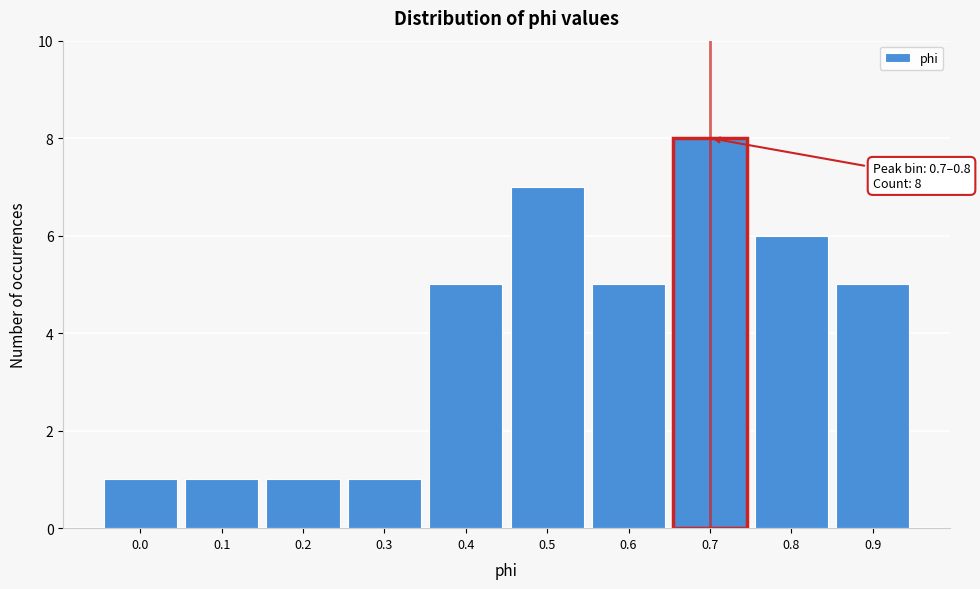

Reading left to right, list all the values displayed in this chart.

0.0=1	0.1=1	0.2=1	0.3=1	0.4=5	0.5=7	0.6=5	0.7=8	0.8=6	0.9=5